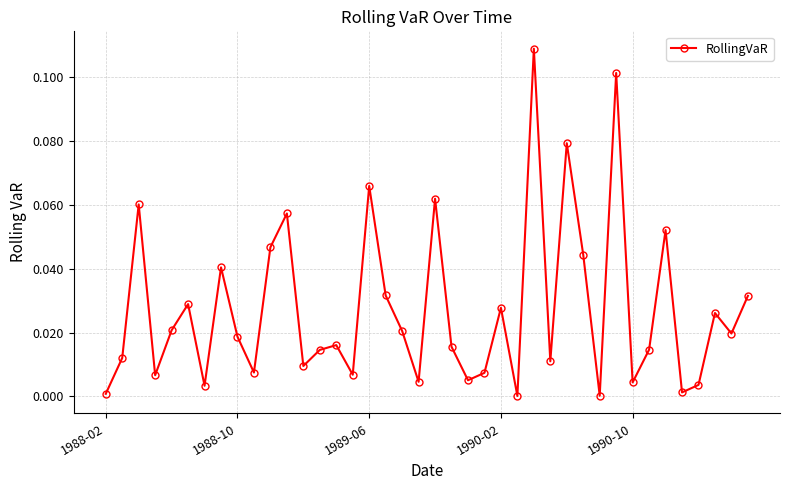

What is the sum of all values?

1.1